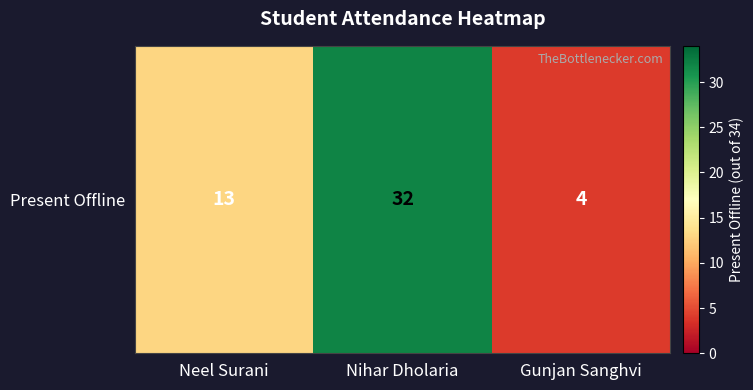

What is the difference between the values at Gunjan Sanghvi and Neel Surani?

9